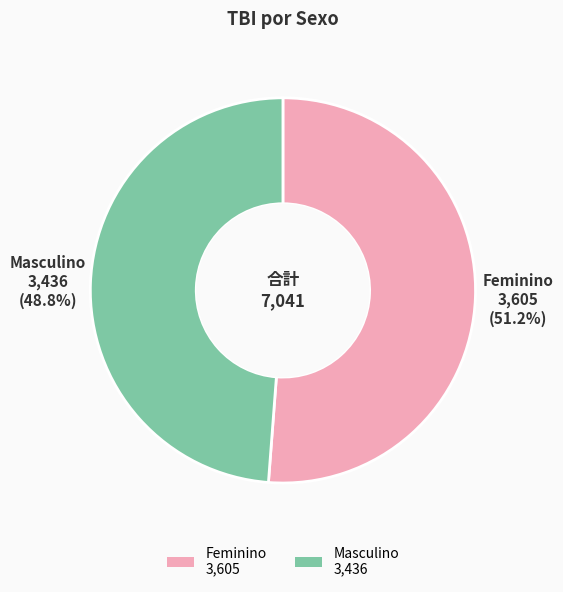

What is the largest slice in the pie chart?

Feminino